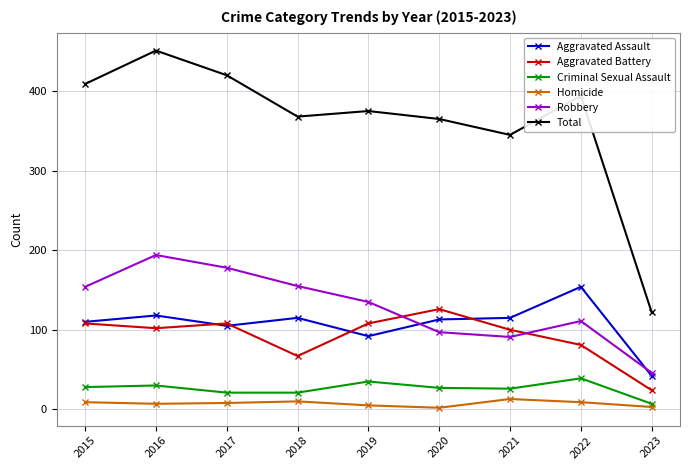

List the series in order of their peak value, highest first.

Total, Robbery, Aggravated Assault, Aggravated Battery, Criminal Sexual Assault, Homicide